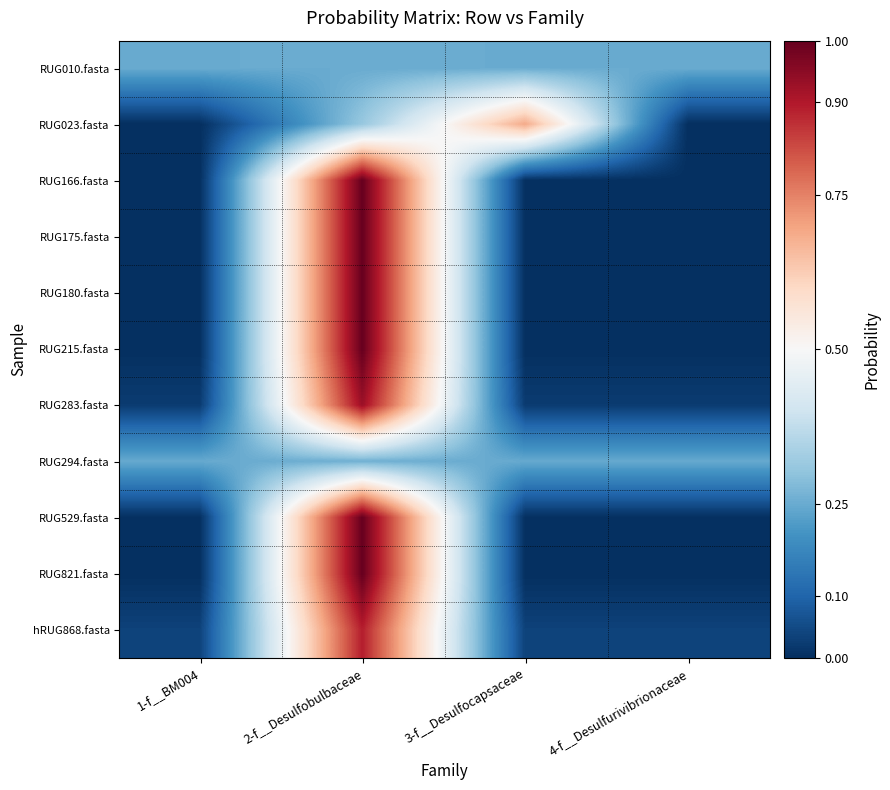

Which has a higher value, 3-f__Desulfocapsaceae or 2-f__Desulfobulbaceae?

2-f__Desulfobulbaceae